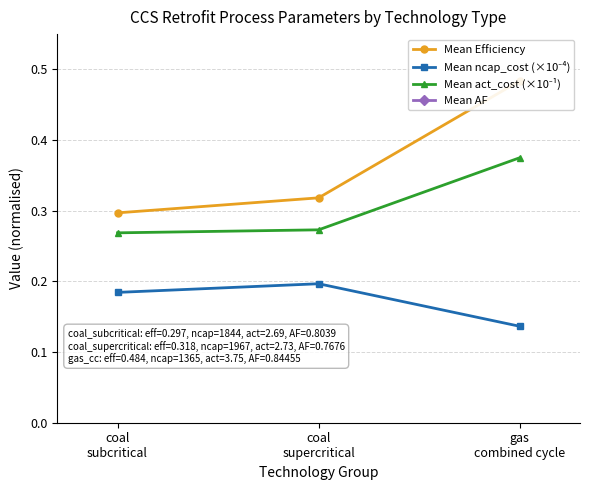

Which label corresponds to the smallest value in the chart?

gas
combined cycle